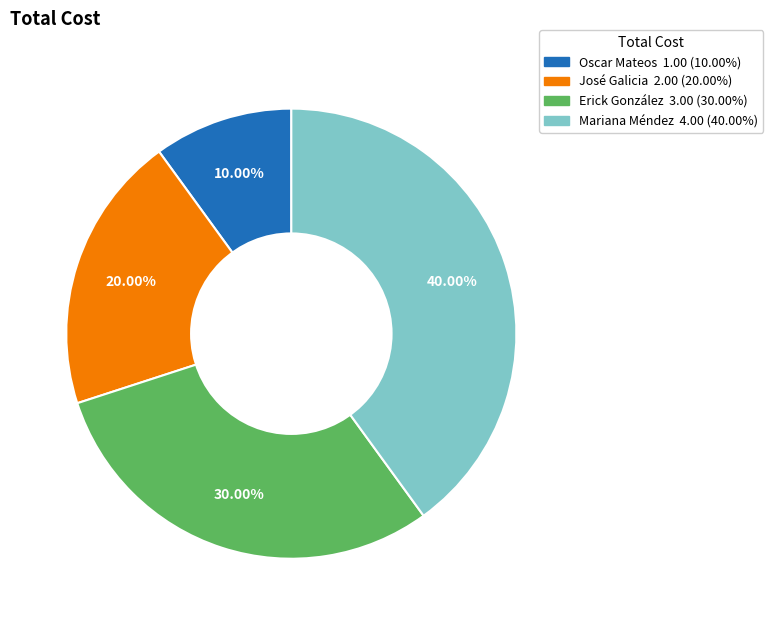

How many slices are in this pie chart?

4